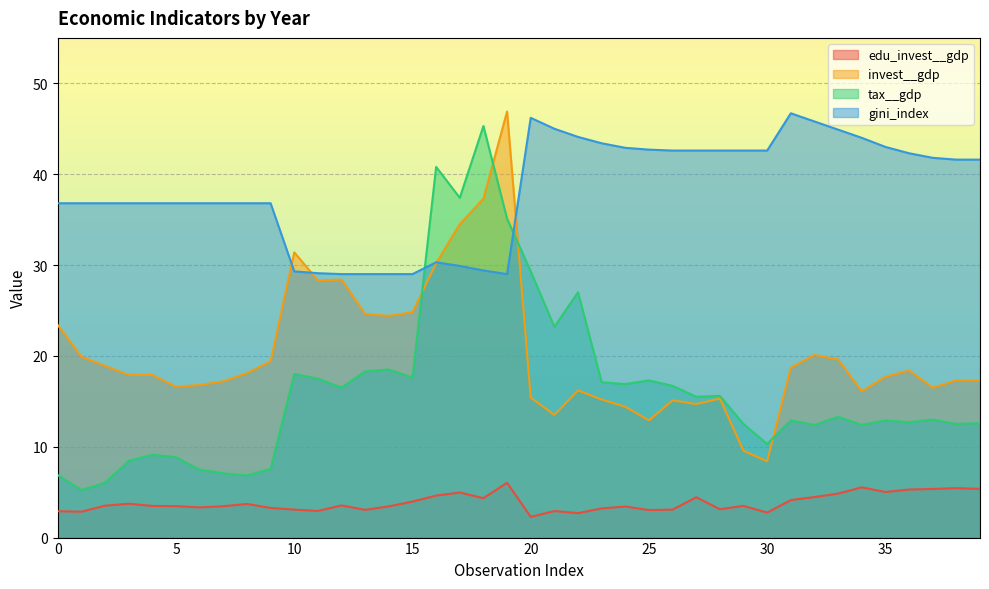

Does the chart display data point markers on the line(s)?

No